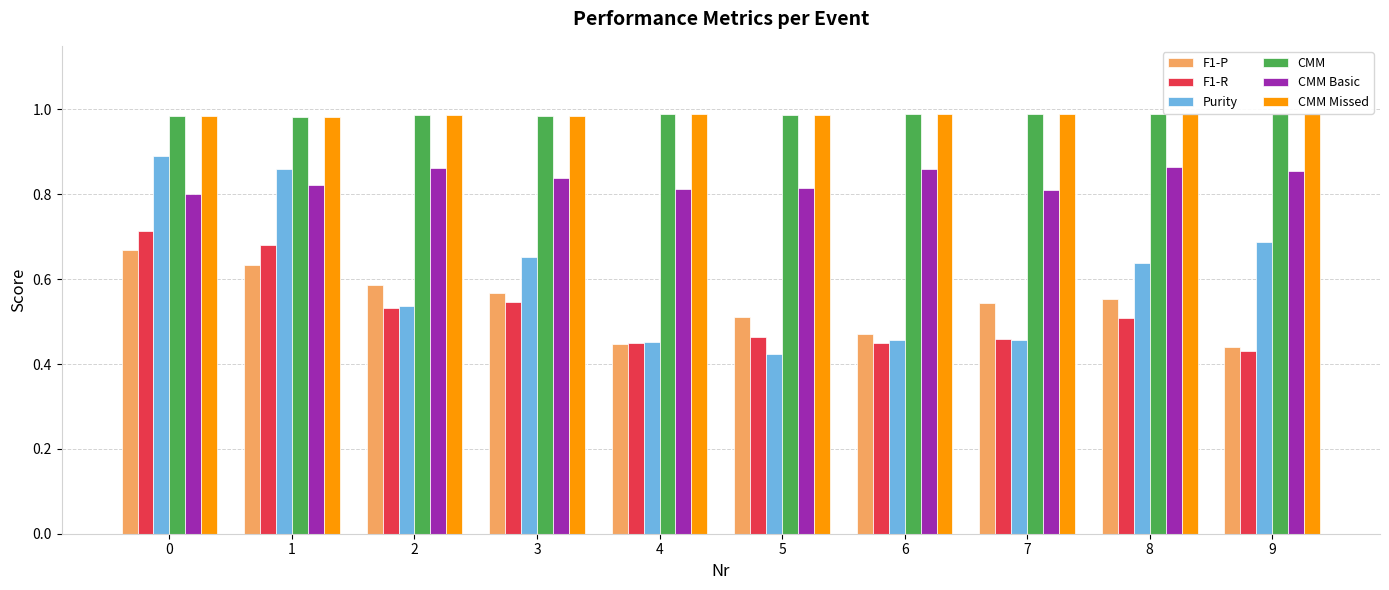

The Purity series shows 0.2 at 1. True or false?

False